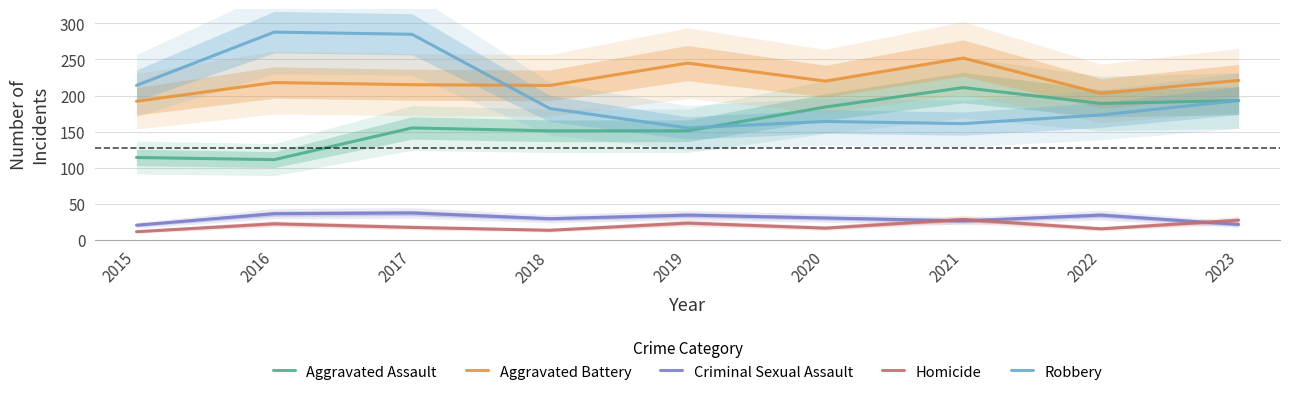

At which category is the sum across all series the highest?

2017